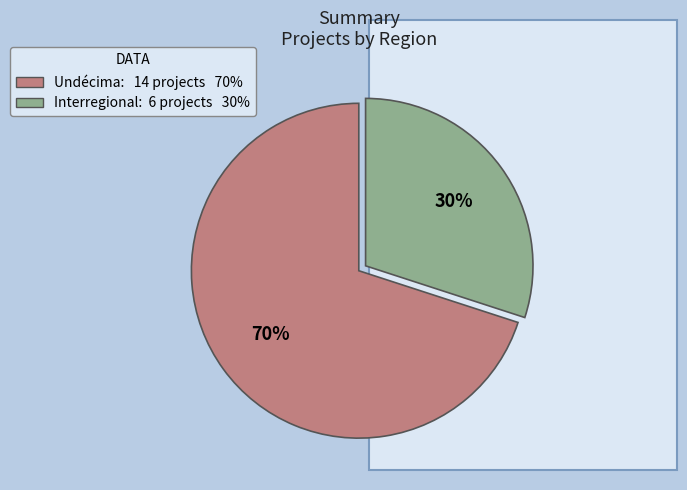

To the nearest percent, what is the difference between the largest and smallest slice percentages?

40%